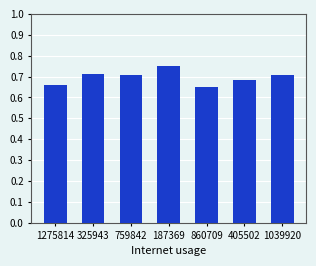

At which label is the value closest to 0?

860709